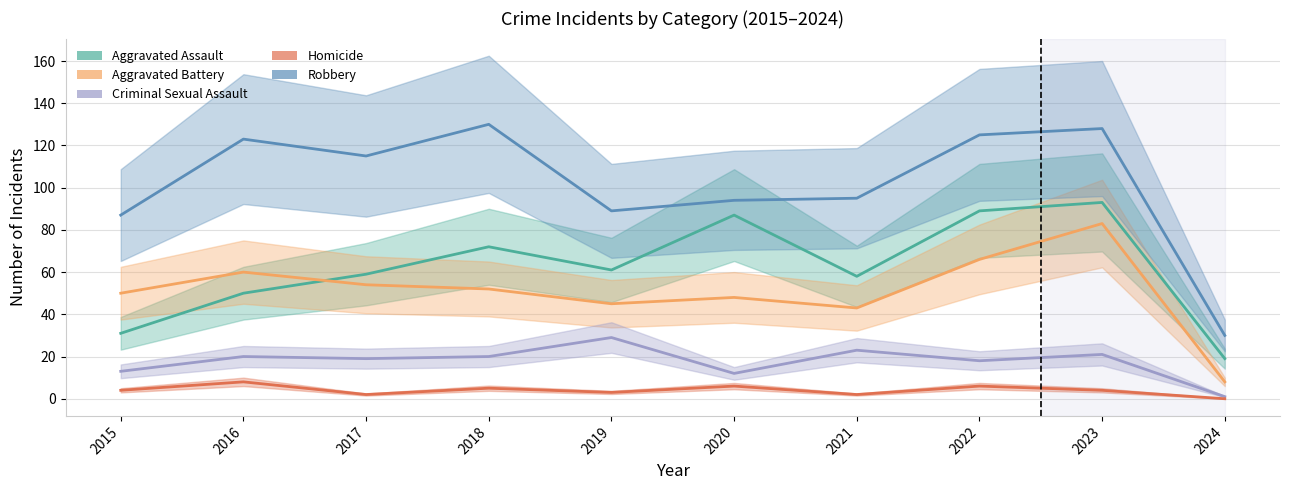

Count the number of data series in this chart.

5